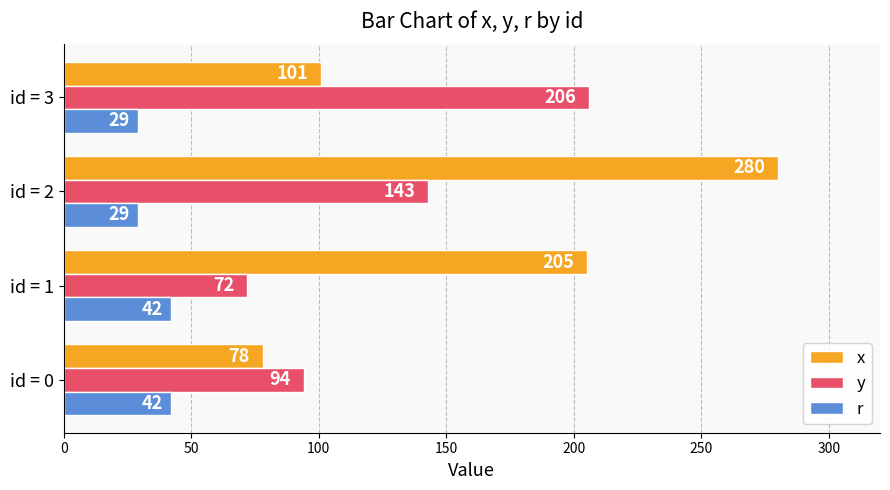

Rank the series by their maximum value, from highest to lowest.

x, y, r